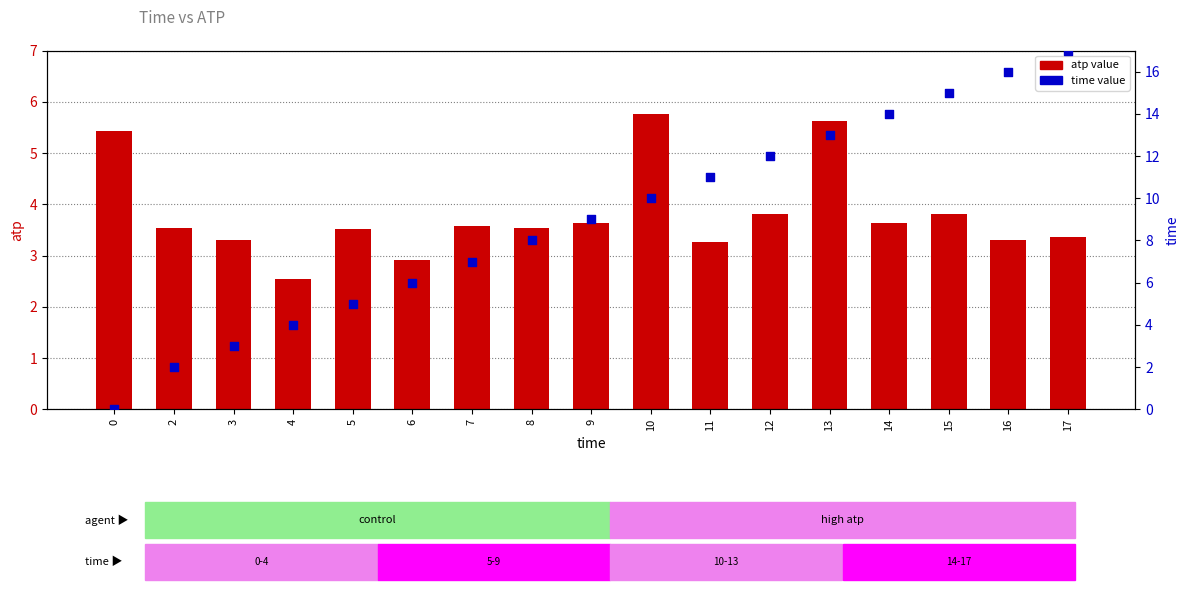

At which category is the sum across all series the highest?

17